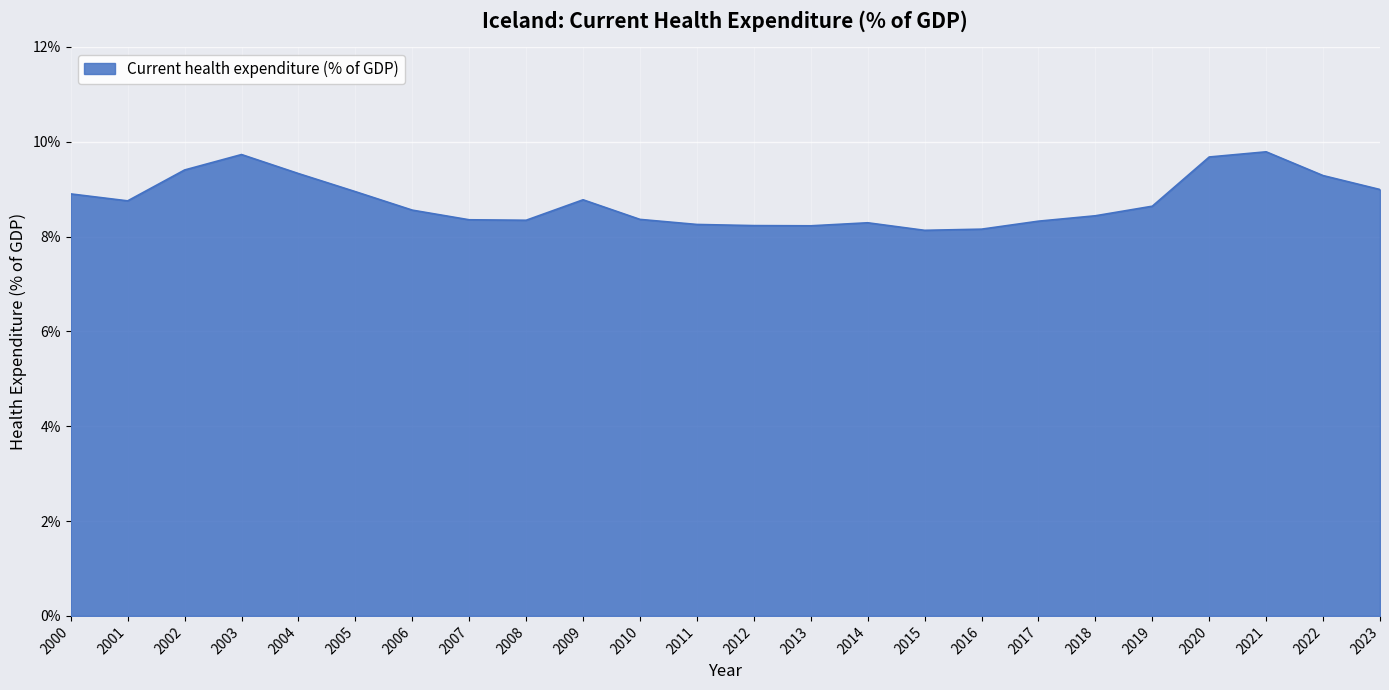

The chart shows a value of 14.0 at 2004. True or false?

False